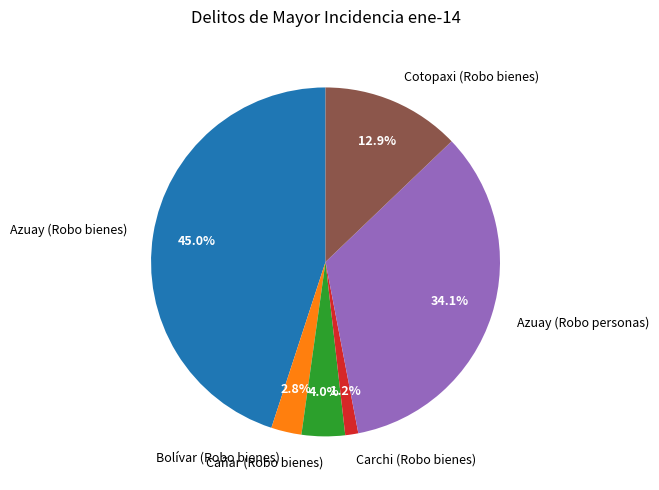

Is it true that Carchi (Robo bienes) is 1% of the pie?

True